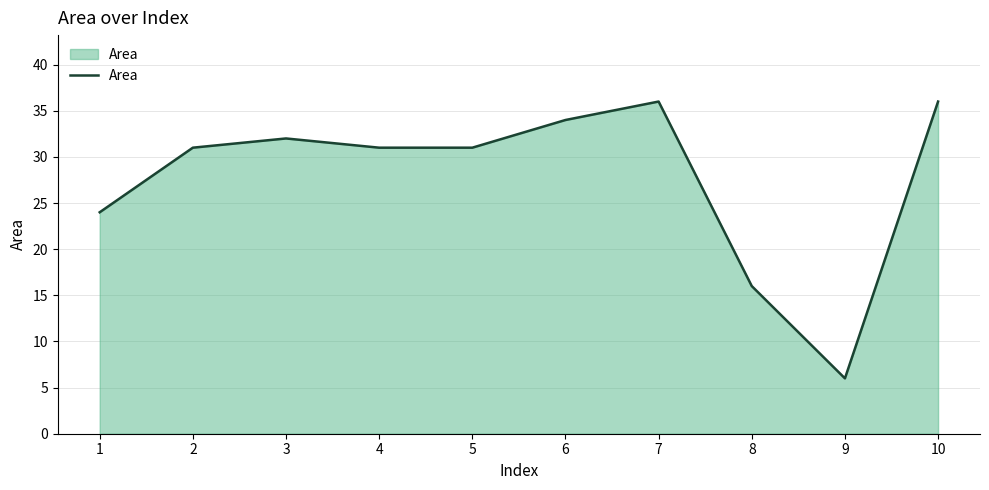

Reading left to right, extract all data points from this chart.

24	31	32	31	31	34	36	16	6	36